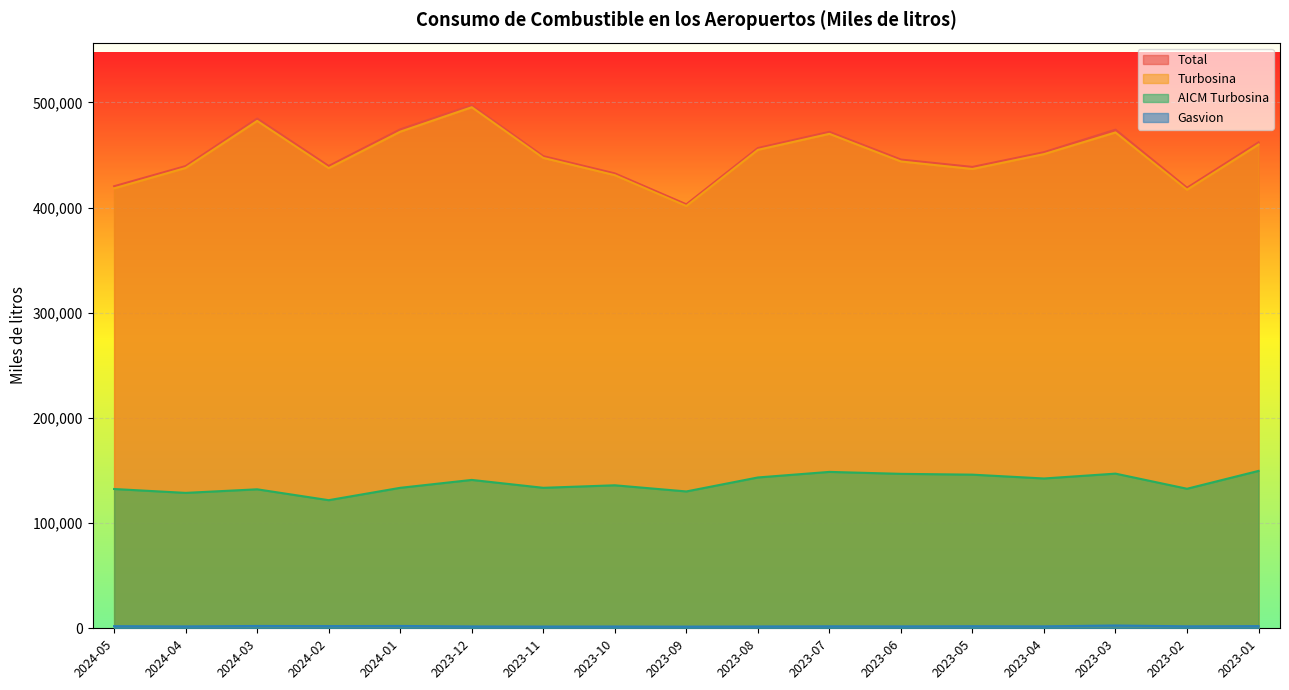

How many series are shown in this chart?

4